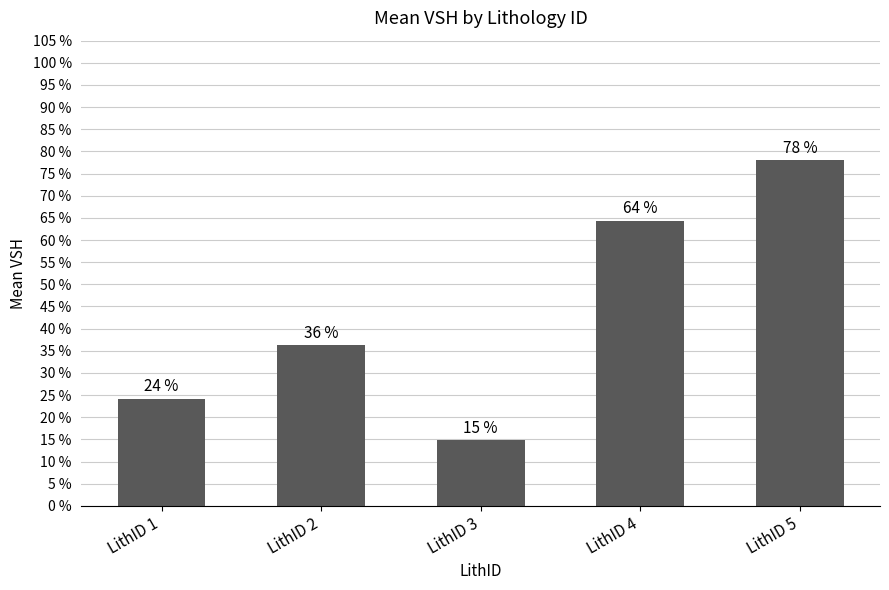

Is it true that the value at LithID 3 is 0.1?

True